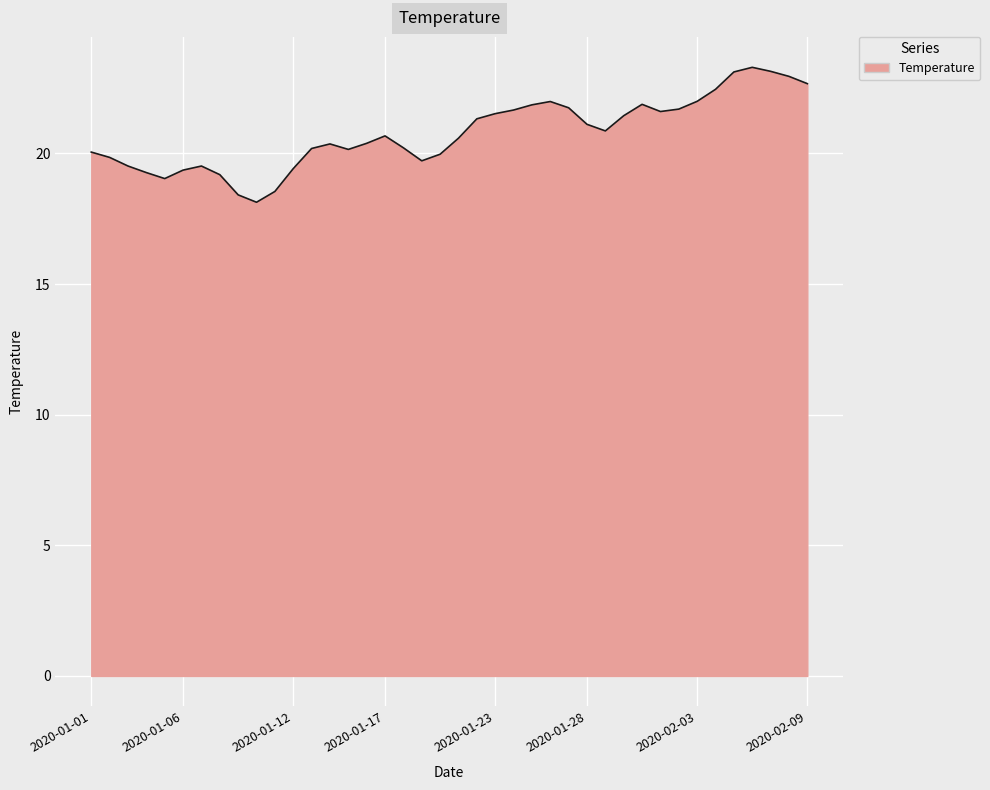

What is the smallest value displayed?

18.1